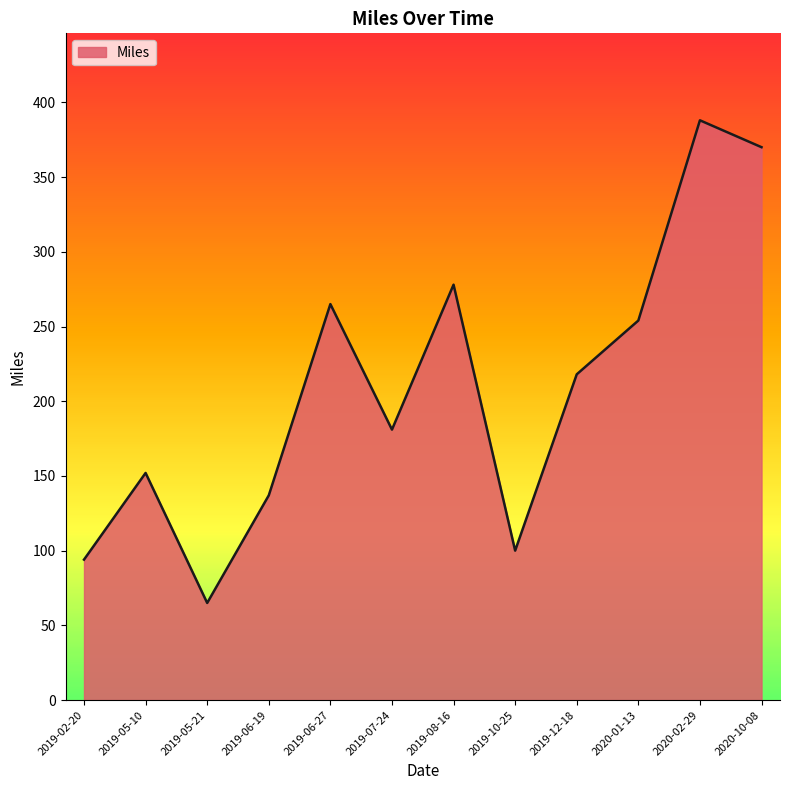

True or false: the data shows 65 at 2019-05-21.

True